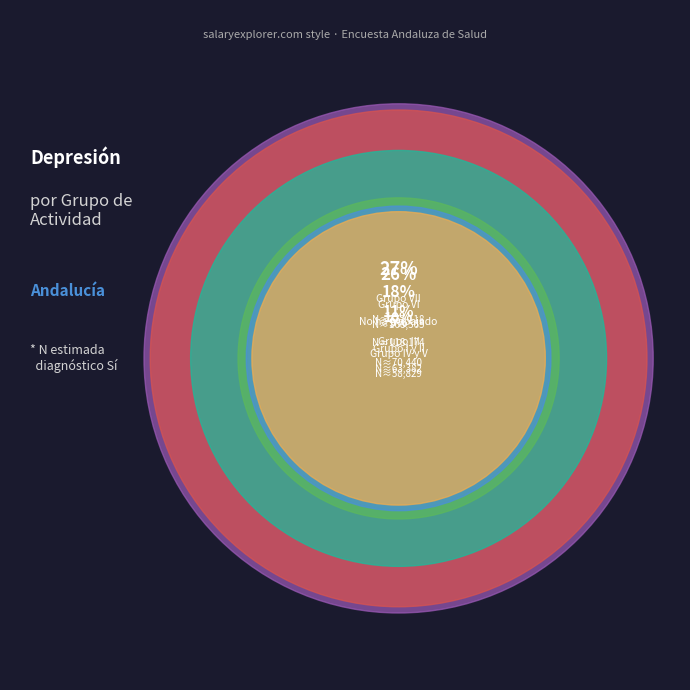

Which category has the smallest portion of the pie?

Grupo IV y V